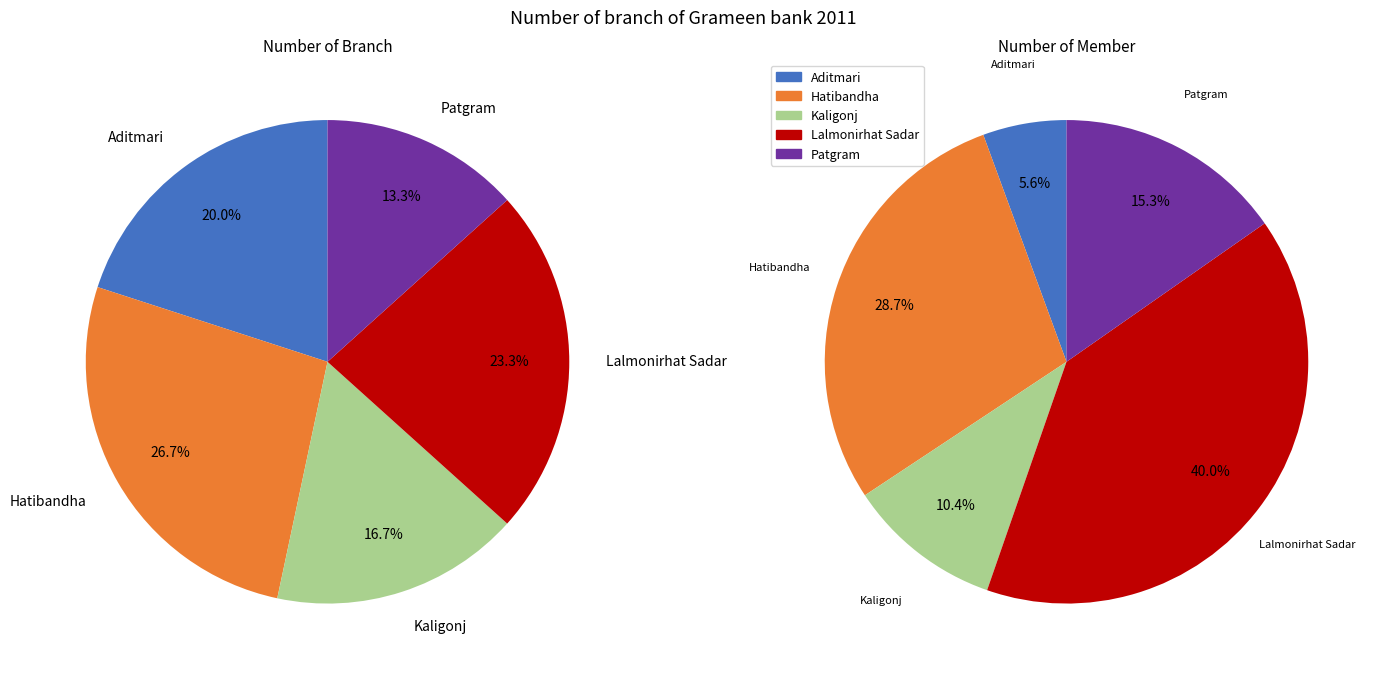

To the nearest percent, what is the difference between the Aditmari and Patgram slice percentages?

10%